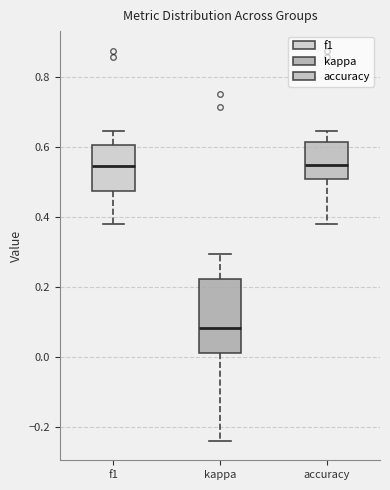

Reading left to right, read every box against the y-axis: the position of its median line, the range the box covers, and the ends of its whiskers. The values are not printed on the chart, so give them approximately, as read against the axis.

f1: median 0.54, box 0.48 to 0.60, whiskers 0.38 to 0.64
kappa: median 0.08, box 0.02 to 0.22, whiskers -0.24 to 0.30
accuracy: median 0.56, box 0.50 to 0.62, whiskers 0.38 to 0.64